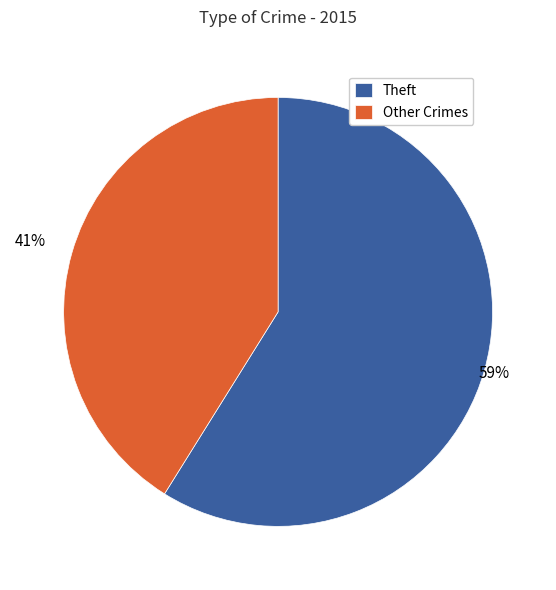

How many segments does this pie chart have?

2